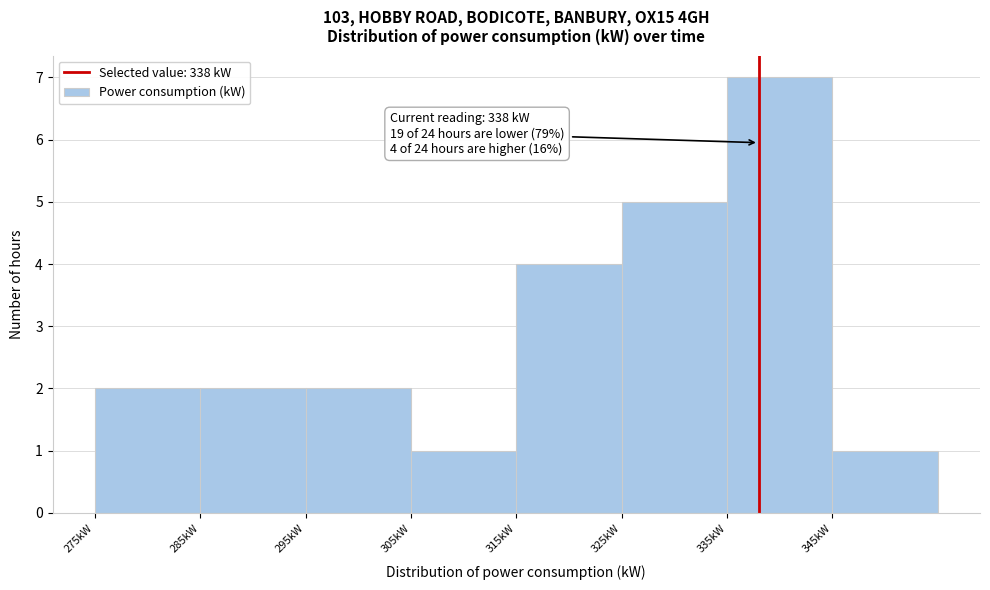

Which range on the x-axis has the tallest bar?

335 to 345